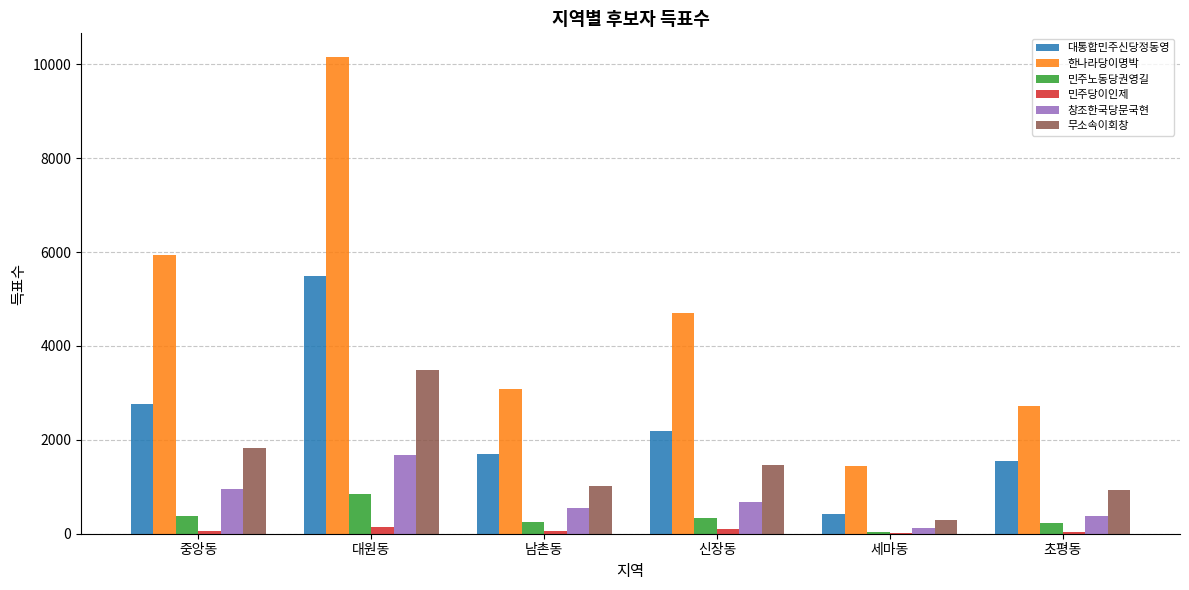

Between 중앙동 and 대원동, which series saw the biggest shift?

한나라당이명박